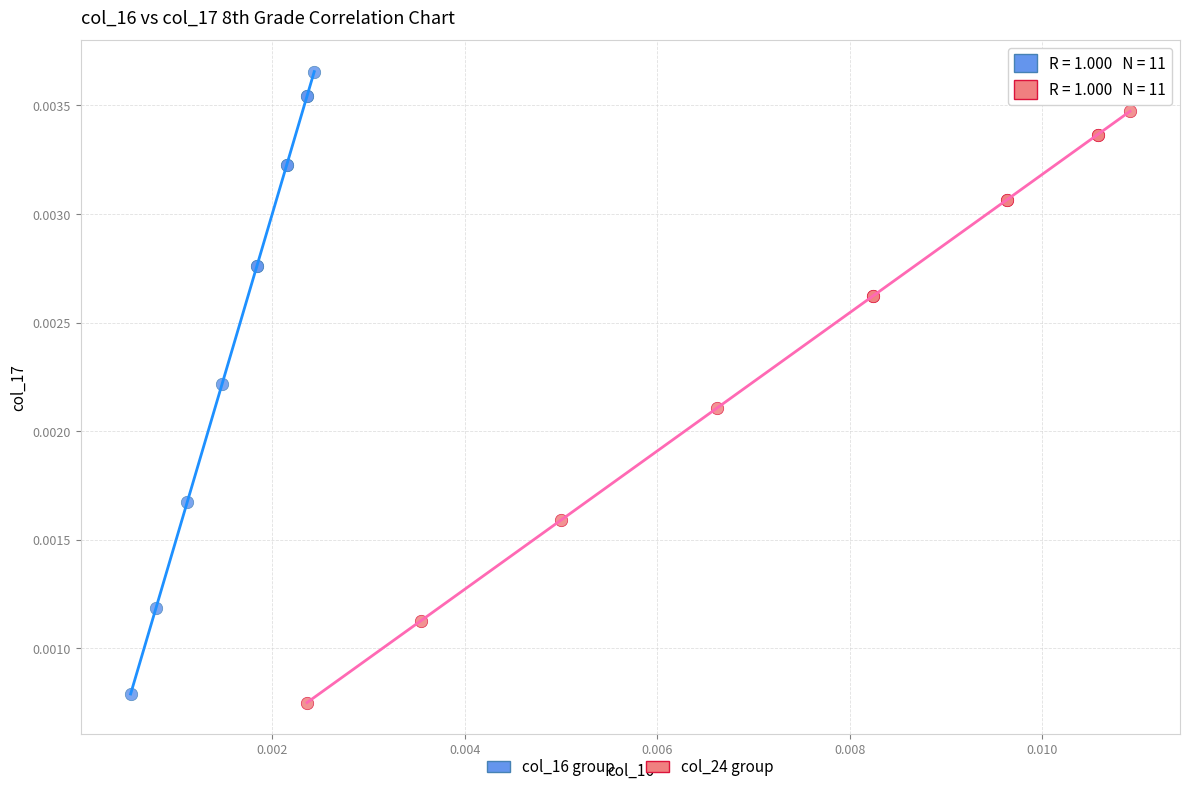

Which series reaches the maximum Y coordinate?

col_16 group